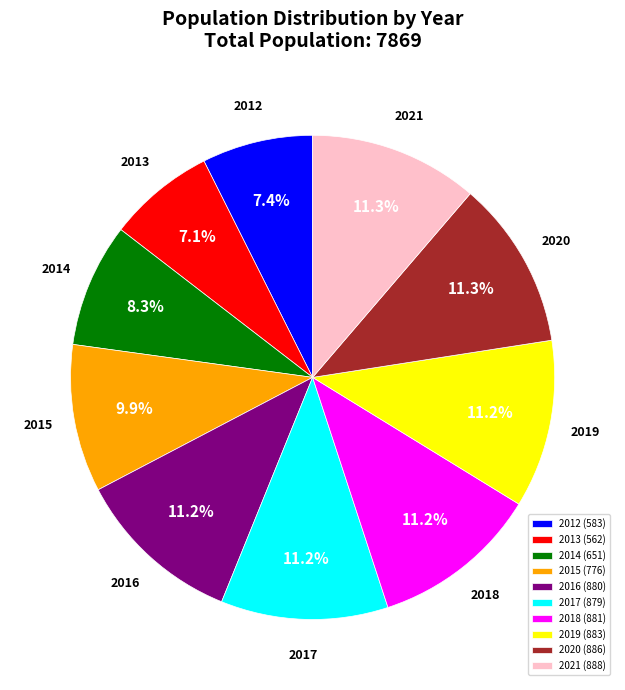

Count the number of slices in the pie.

10